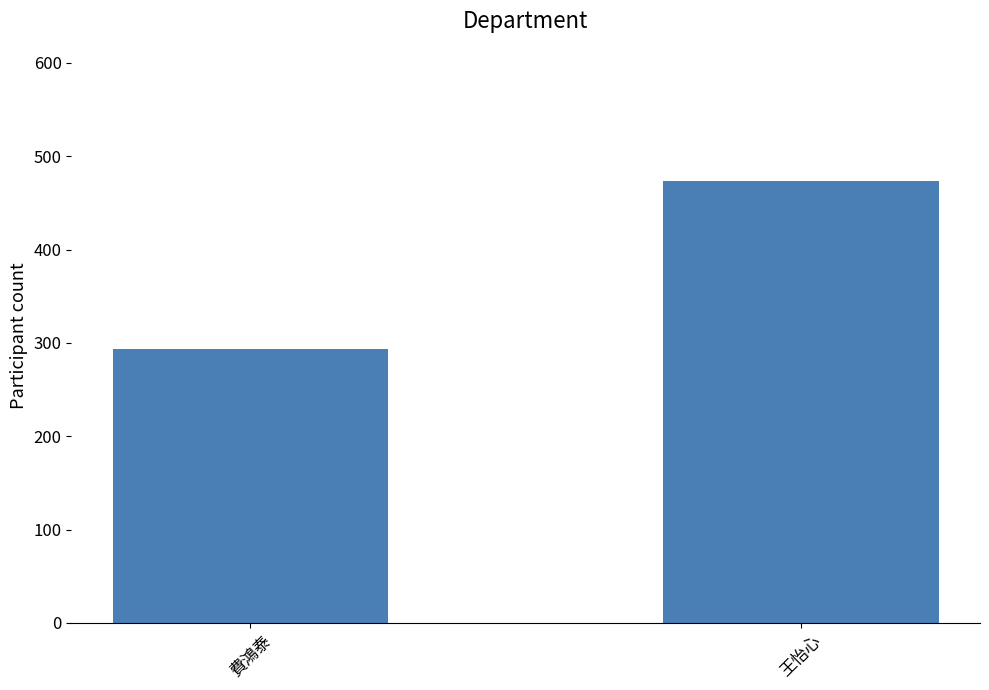

Rank the categories by value from lowest to highest.

費鴻泰, 王怡心